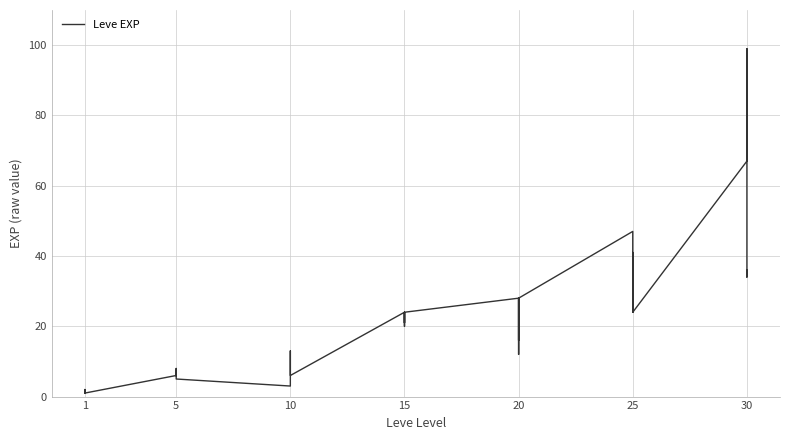

How many values exceed 20?

19